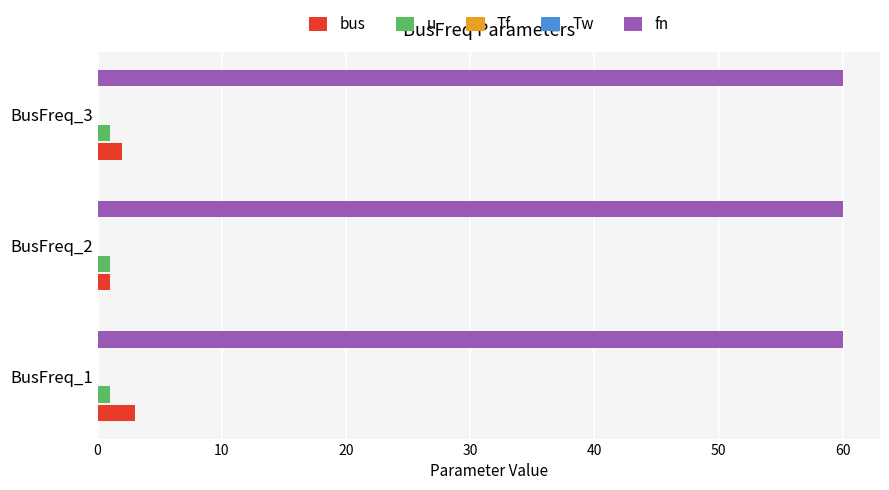

How many categories are shown in the chart?

3